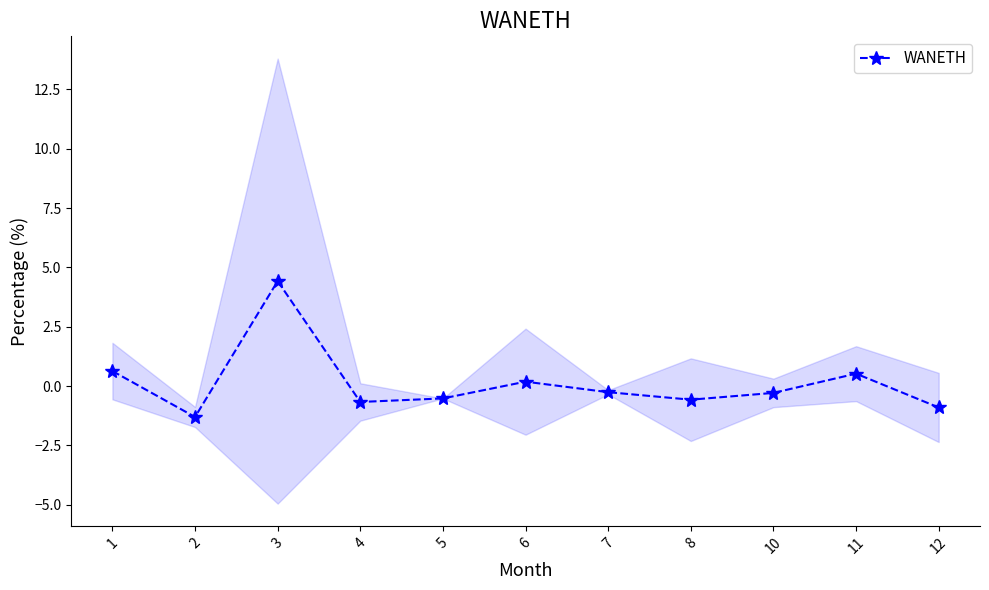

Rank the categories by value from lowest to highest.

2, 12, 4, 8, 5, 10, 7, 6, 11, 1, 3